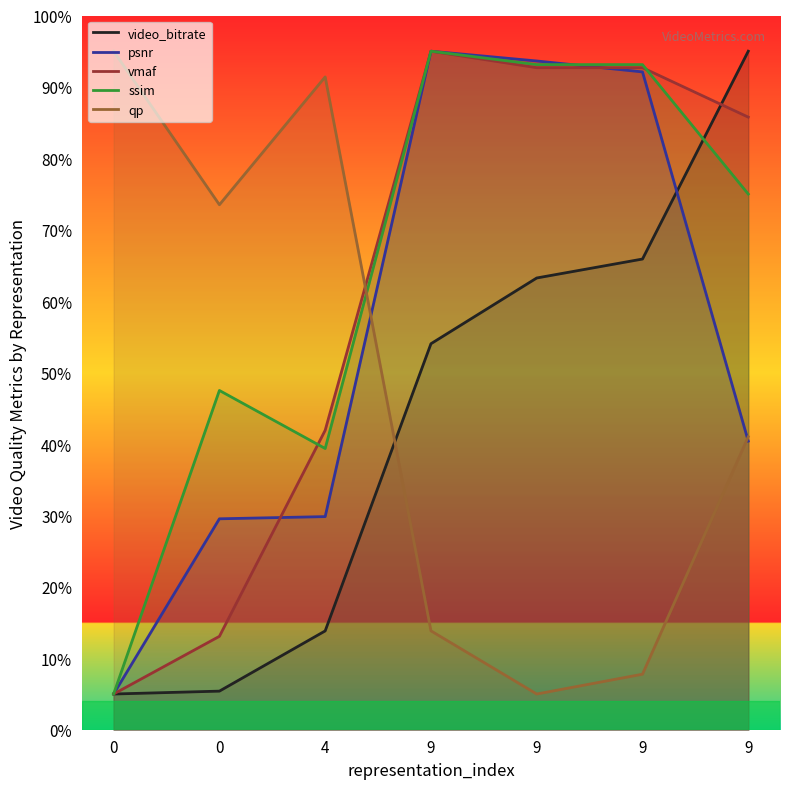

The value of qp at 9 is 41.0. True or false?

True